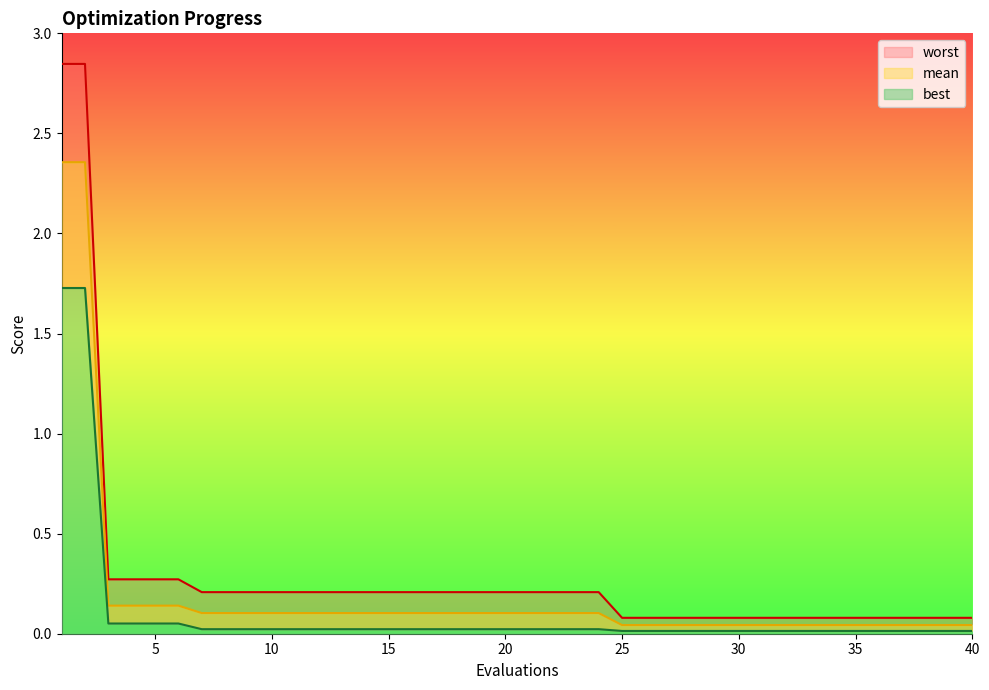

Reading left to right, transcribe all the data shown in this chart.

mean: 2.4	2.4	0.1	0.1	0.1	0.1	0.1	0.1	0.1	0.1	0.1	0.1	0.1	0.1	0.1	0.1	0.1	0.1	0.1	0.1	0.1	0.1	0.1	0.1	0.0	0.0	0.0	0.0	0.0	0.0	0.0	0.0	0.0	0.0	0.0	0.0	0.0	0.0	0.0	0.0
best: 1.7	1.7	0.1	0.1	0.1	0.1	0.0	0.0	0.0	0.0	0.0	0.0	0.0	0.0	0.0	0.0	0.0	0.0	0.0	0.0	0.0	0.0	0.0	0.0	0.0	0.0	0.0	0.0	0.0	0.0	0.0	0.0	0.0	0.0	0.0	0.0	0.0	0.0	0.0	0.0
worst: 2.8	2.8	0.3	0.3	0.3	0.3	0.2	0.2	0.2	0.2	0.2	0.2	0.2	0.2	0.2	0.2	0.2	0.2	0.2	0.2	0.2	0.2	0.2	0.2	0.1	0.1	0.1	0.1	0.1	0.1	0.1	0.1	0.1	0.1	0.1	0.1	0.1	0.1	0.1	0.1